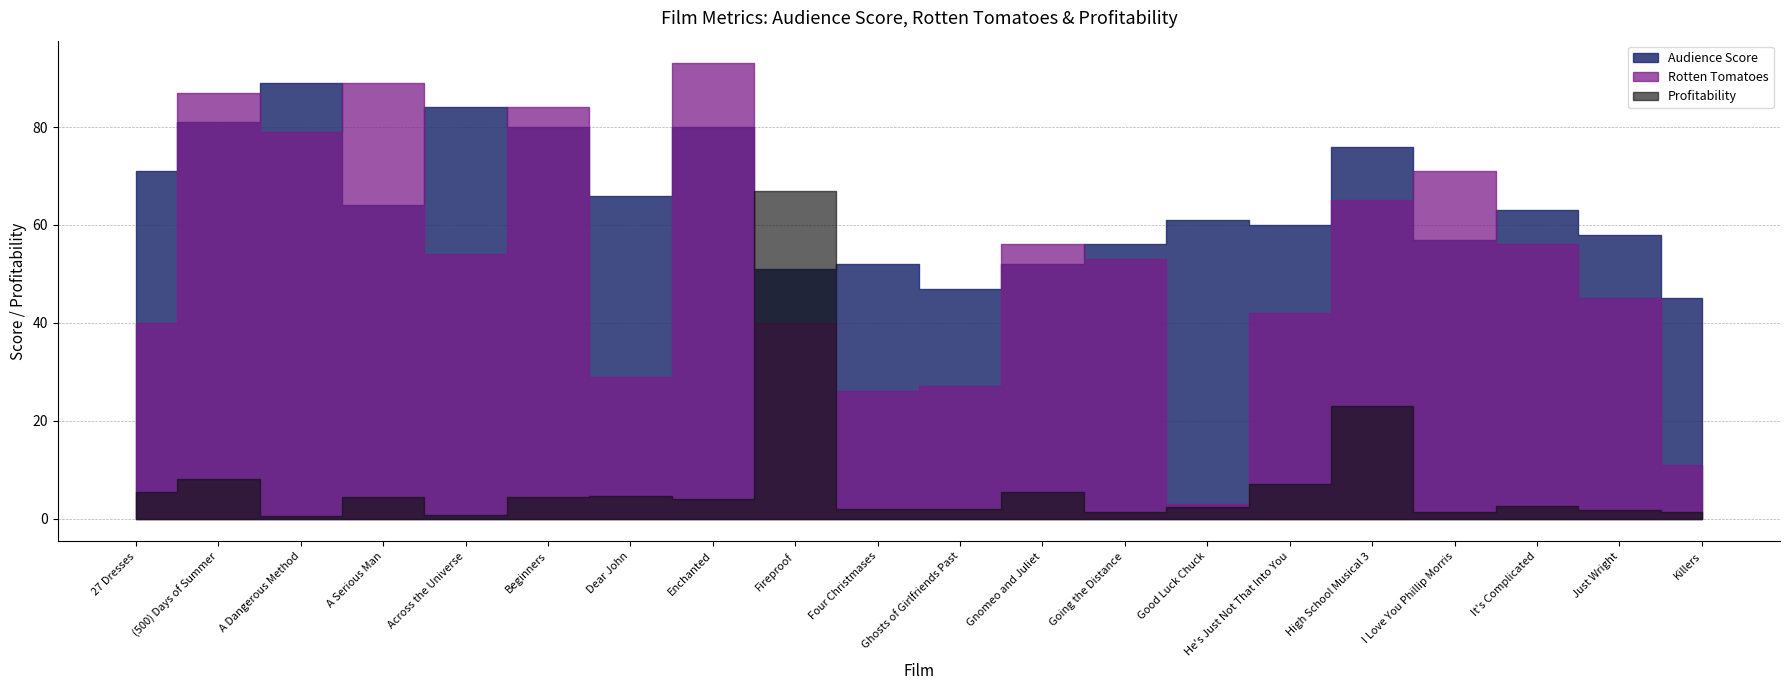

Rank the series by their maximum value, from highest to lowest.

Rotten Tomatoes, Audience Score, Profitability